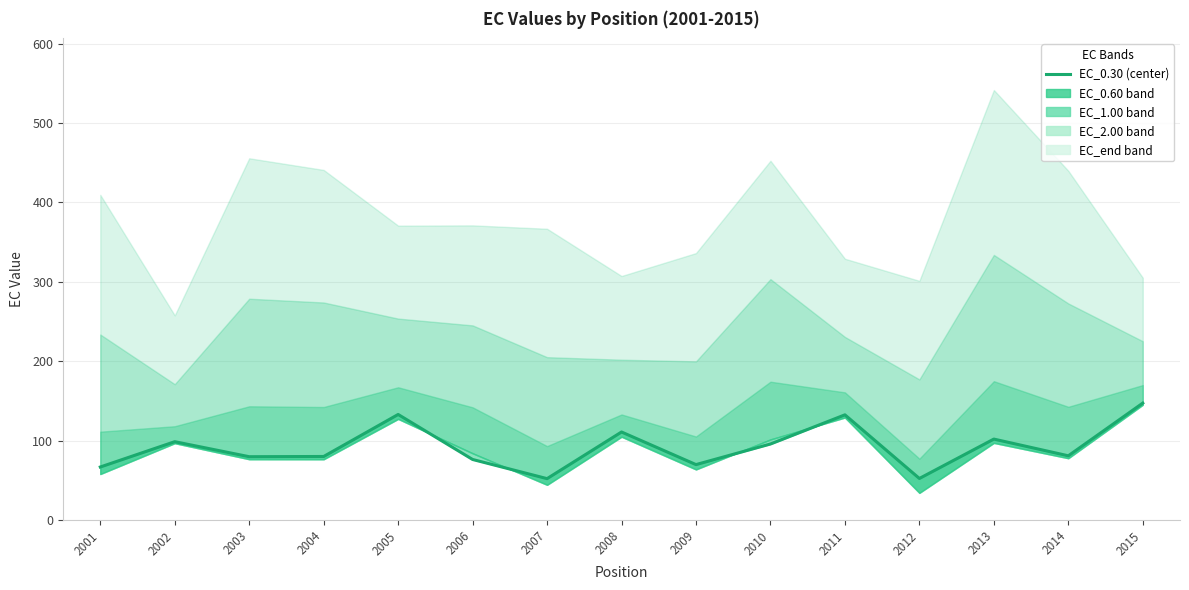

Approximately how many times larger is the value at 2015 compared to 2006?

1.9